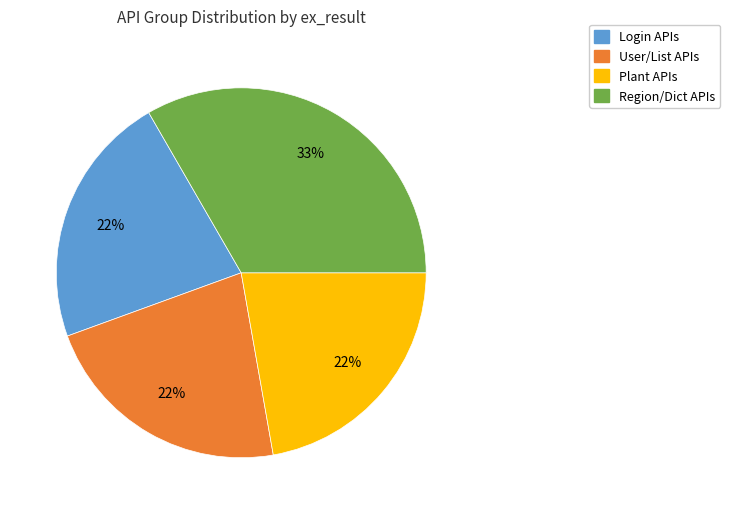

Is there a majority slice in this chart?

No